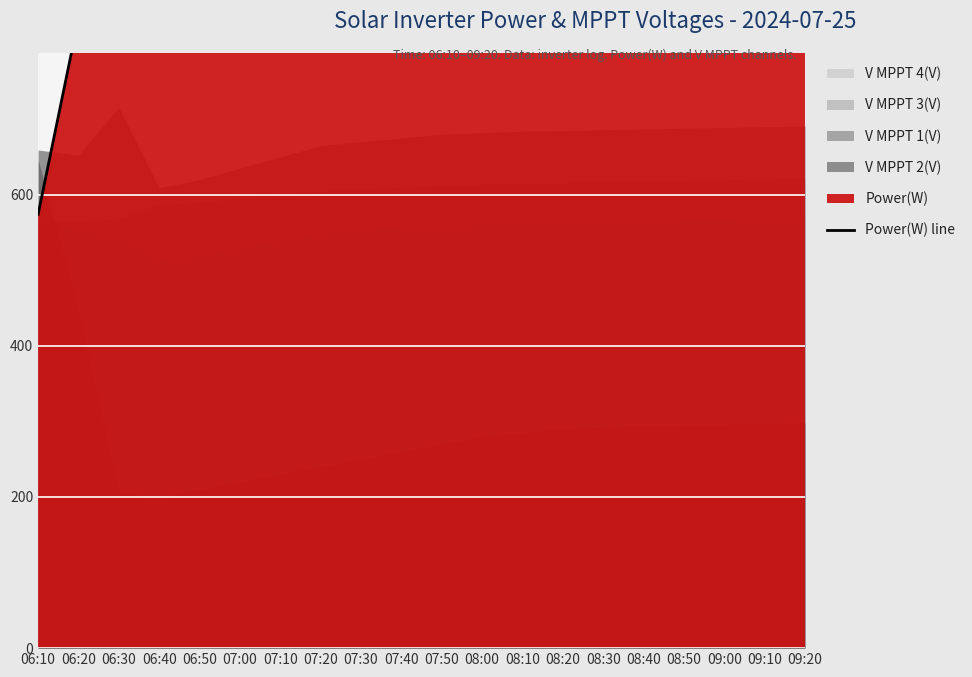

Between 07:10 and 07:20, which is larger?

07:20